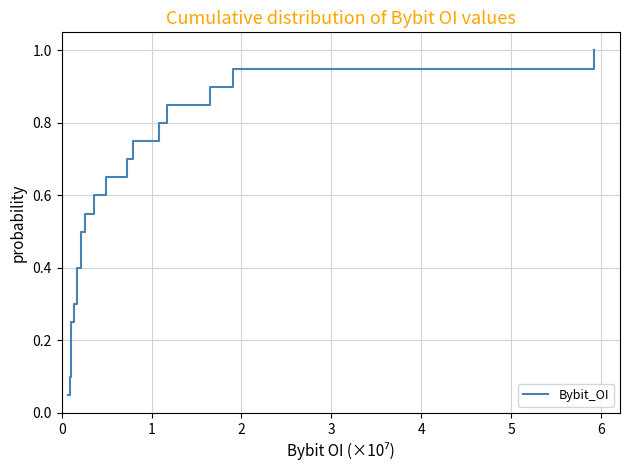

What is the greatest value displayed?

1.0